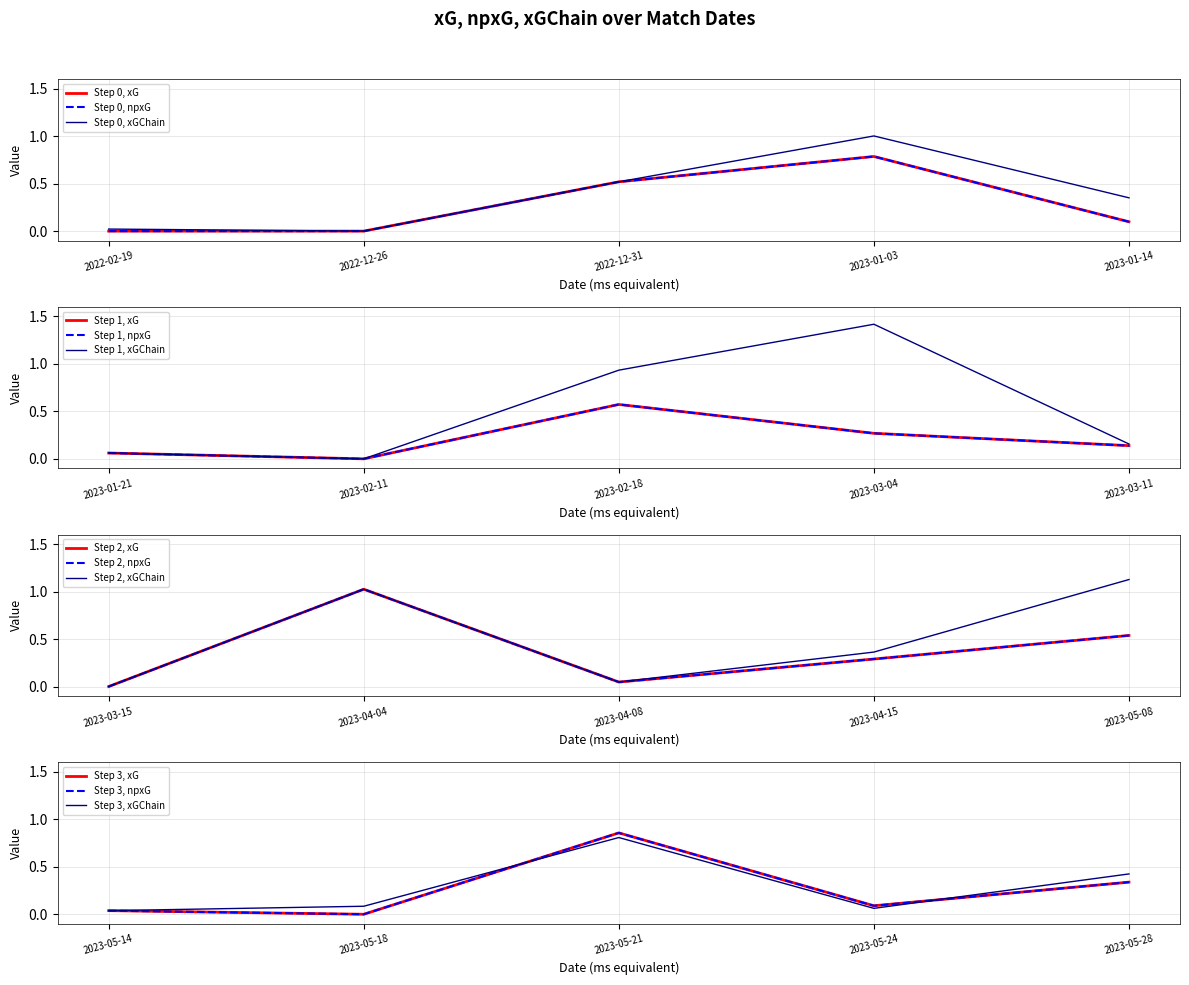

List the series in order of their peak value, highest first.

xGChain, xG, npxG